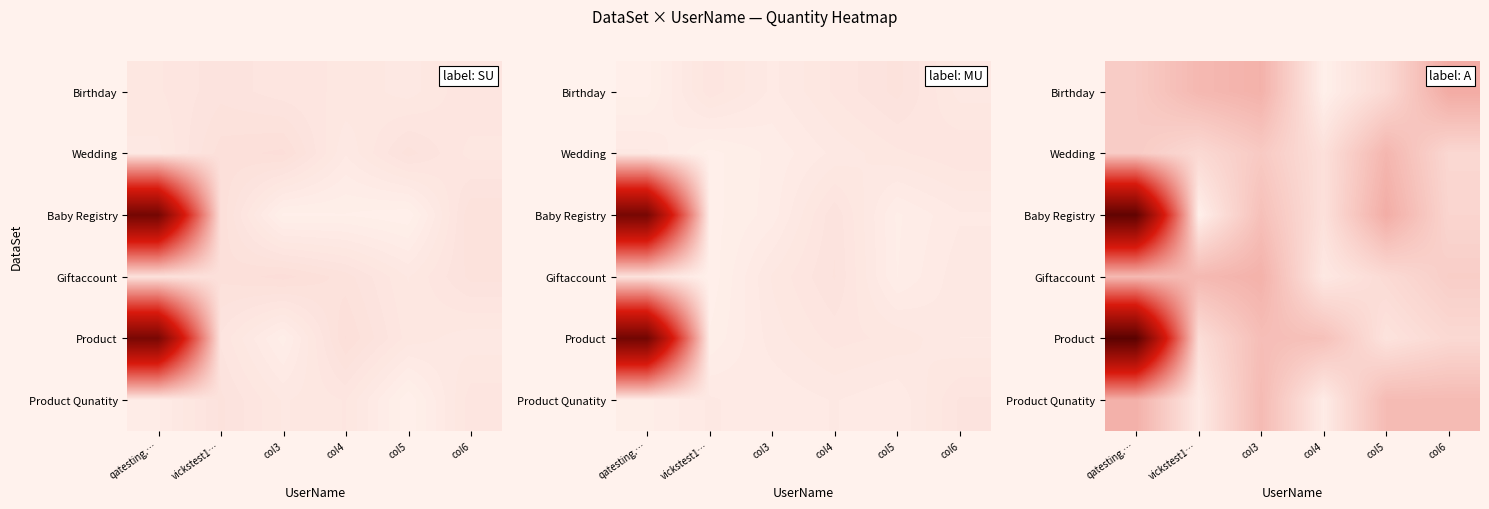

Reading right to left, list all the values displayed in this chart.

row_0: 0.2	0.1	0.0	0.2	0.2	0.1
row_1: 0.1	0.2	0.0	0.1	0.1	0.1
row_2: 0.1	0.2	0.0	0.1	0.0	1.1
row_3: 0.1	0.1	0.0	0.2	0.2	0.2
row_4: 0.1	0.0	0.1	0.1	0.1	1.1
row_5: 0.1	0.1	0.0	0.1	0.0	0.2